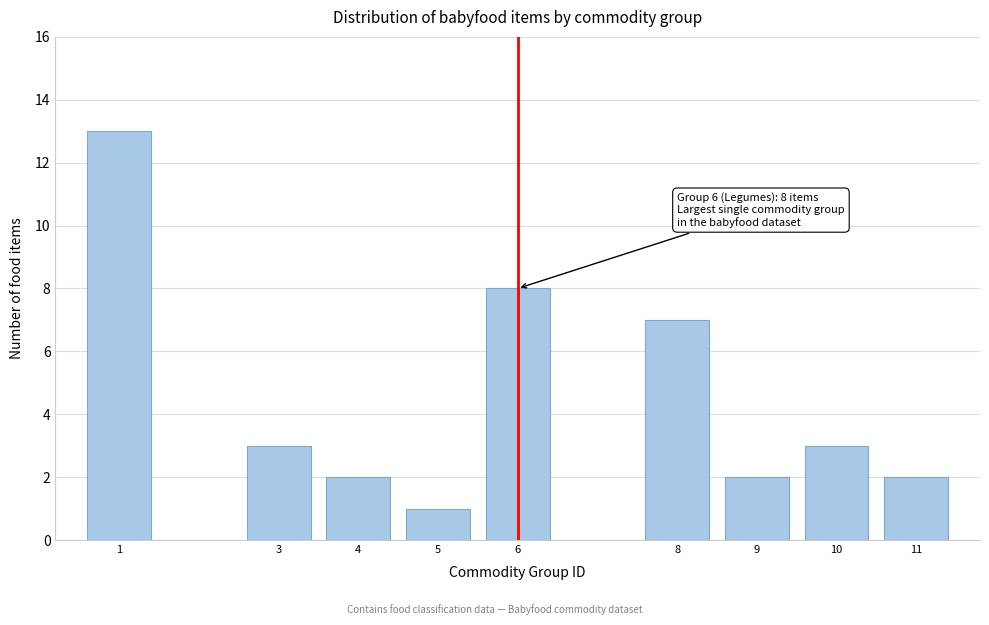

Reading left to right, transcribe all the data shown in this chart.

13	3	2	1	8	7	2	3	2